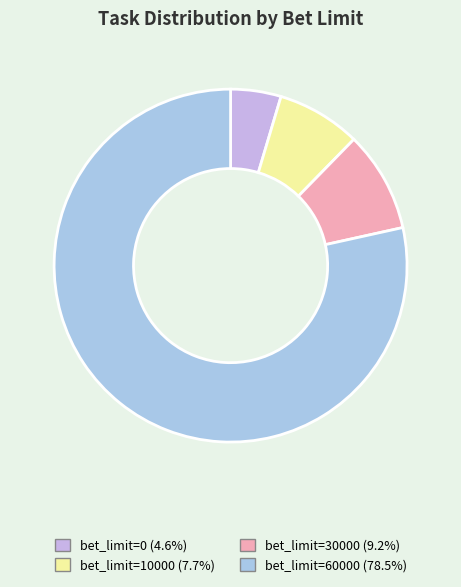

How many slices are in this pie chart?

4